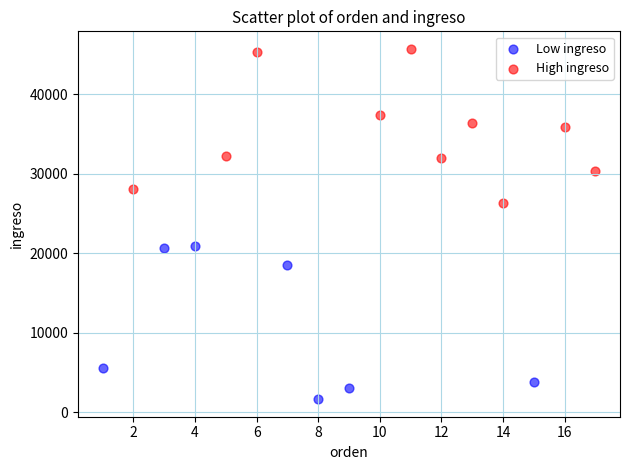

Which series reaches the minimum Y coordinate?

Low ingreso